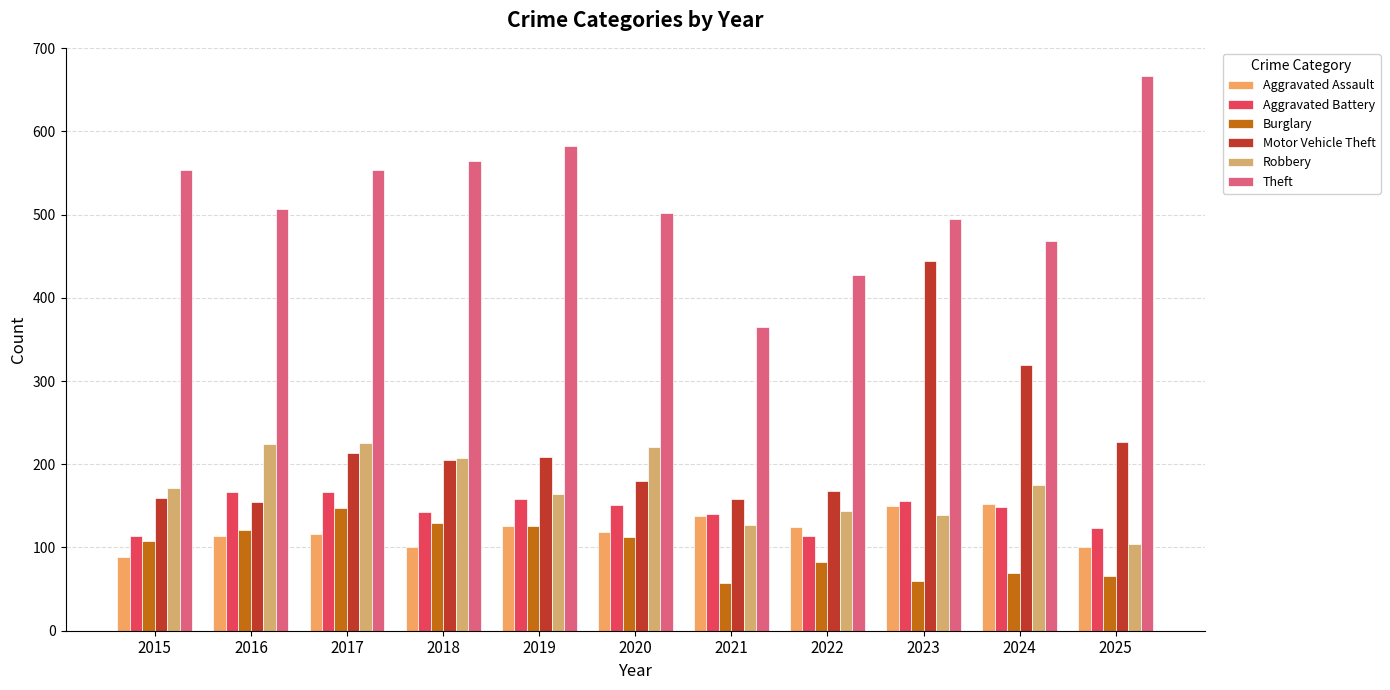

Rank the series at 2016 from highest to lowest value.

Theft, Robbery, Aggravated Battery, Motor Vehicle Theft, Burglary, Aggravated Assault